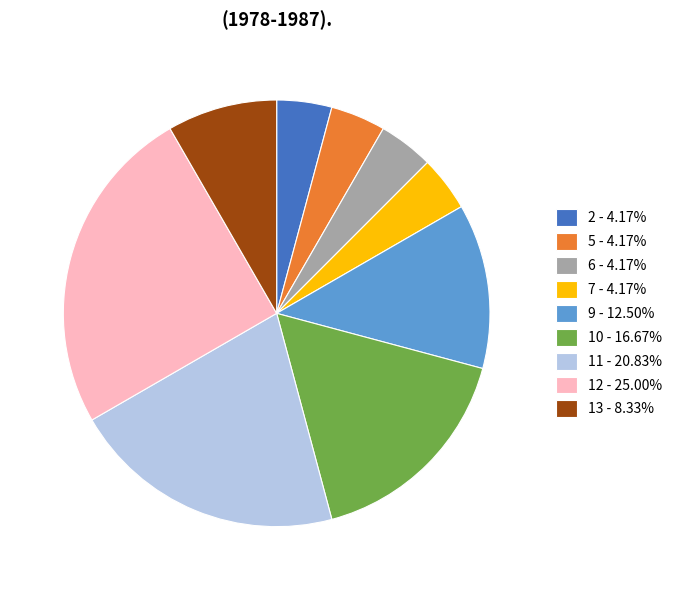

Does any single category account for the majority?

No